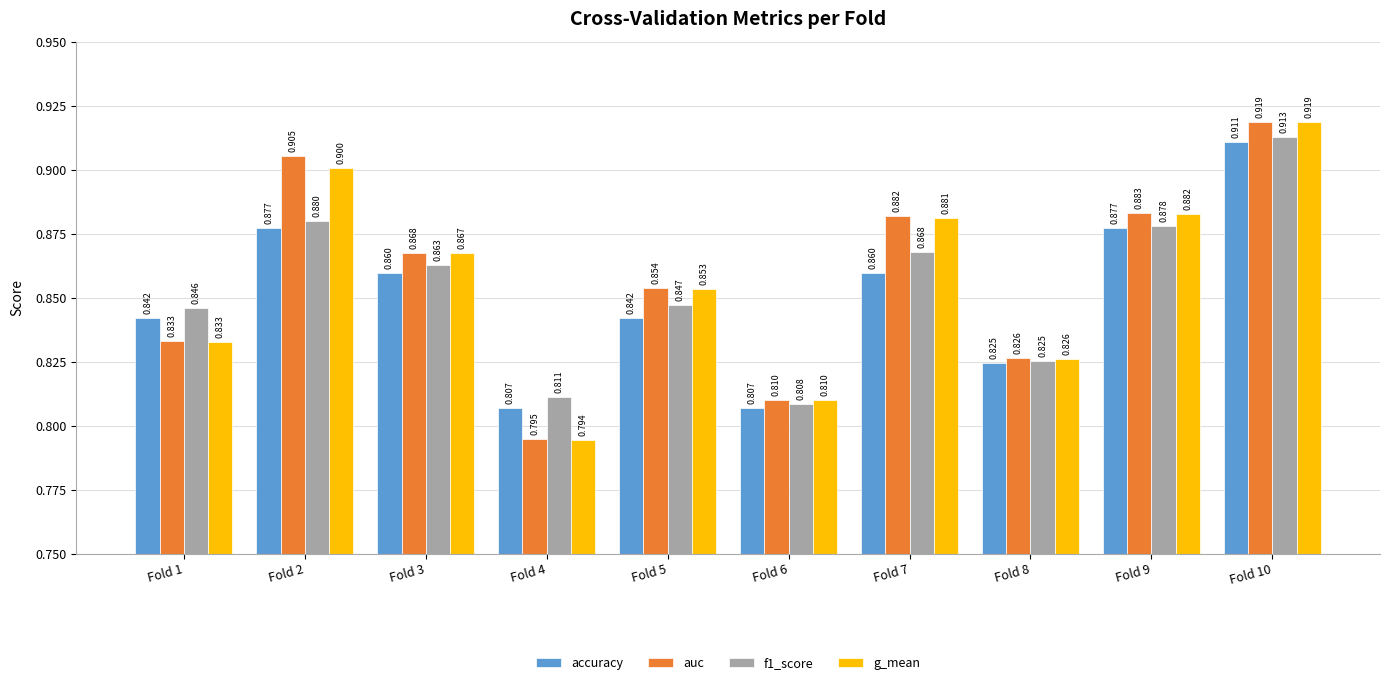

Is the value of auc at Fold 5 greater than the value of accuracy at Fold 5?

Yes